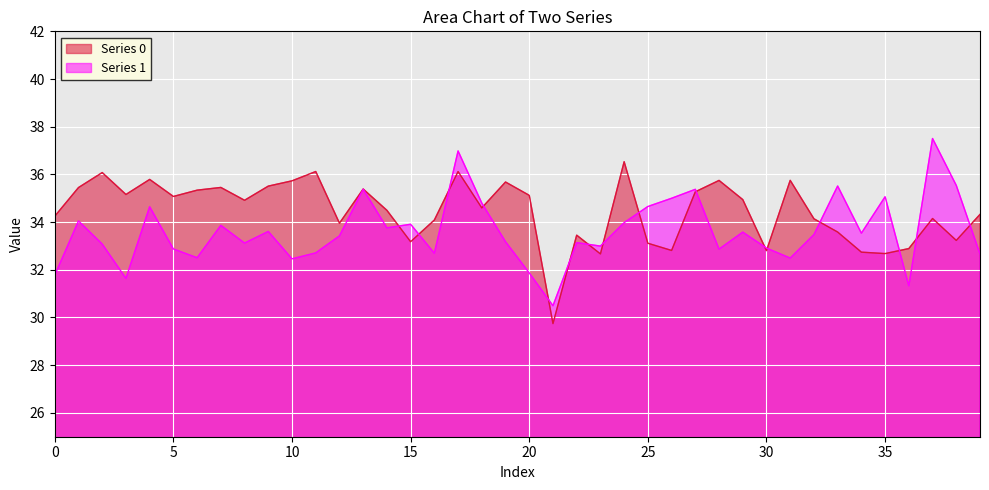

How many intersections are there between Series 0 and Series 1?

16